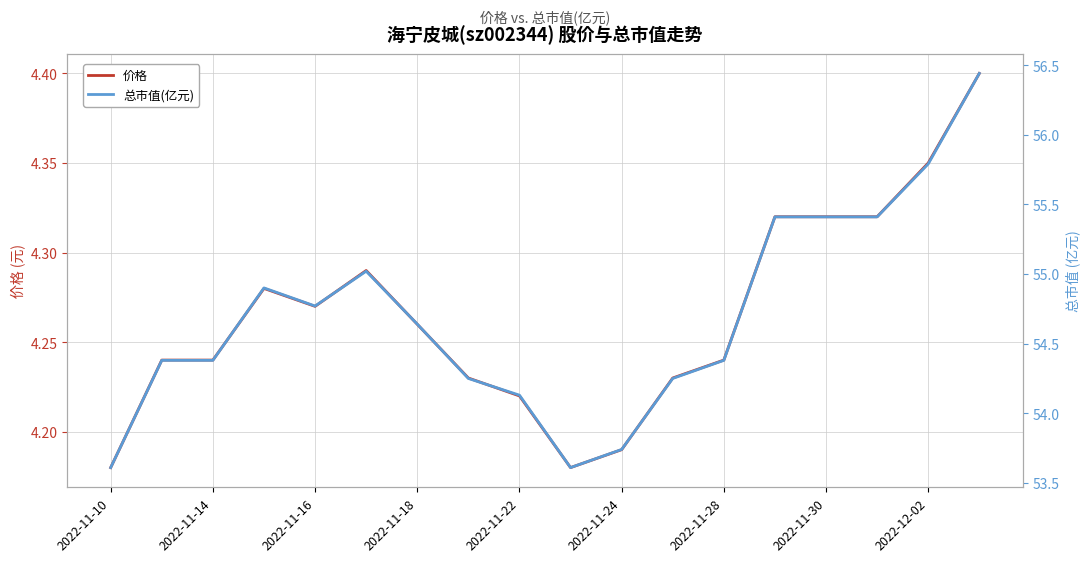

True or false: 总市值(亿元) has more than 1 points higher than both neighbors.

True